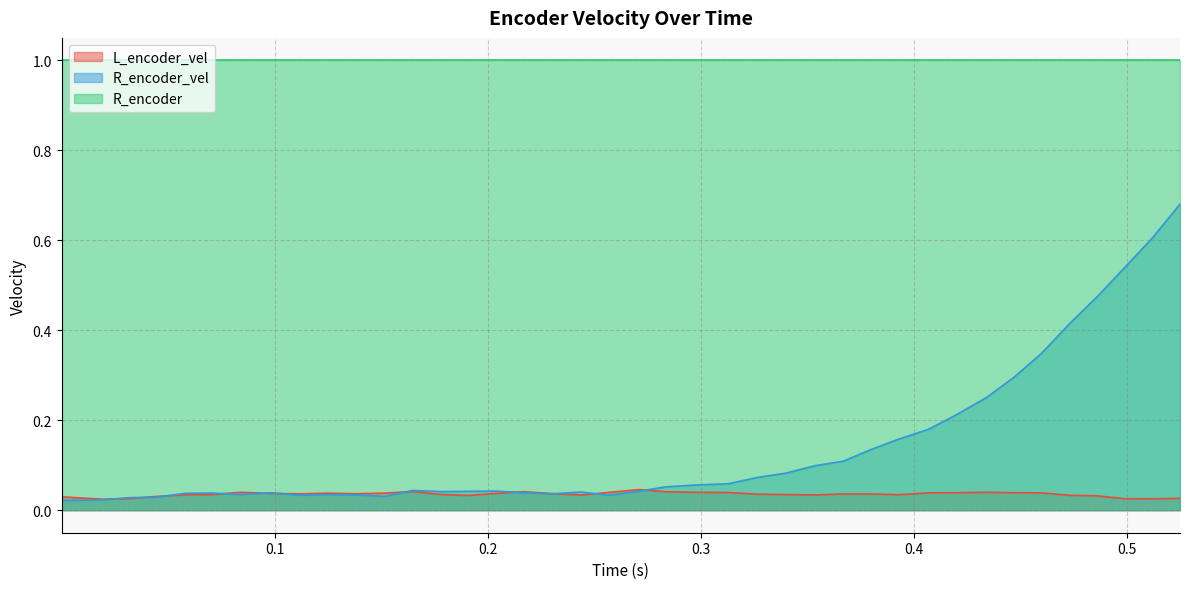

At how many categories does at least one series exceed 0?

40